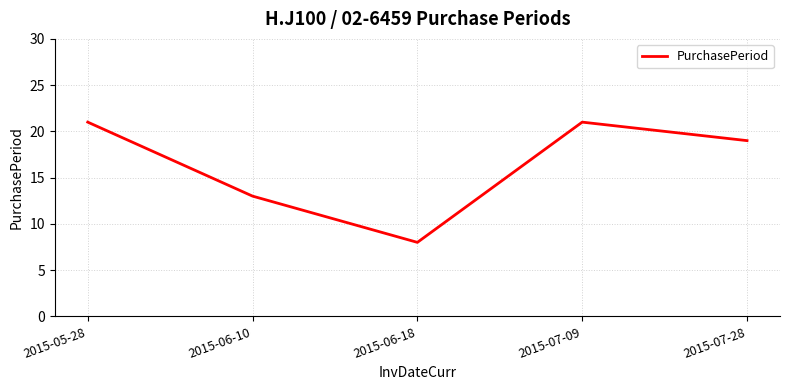

True or false: there are more than 0 points higher than both neighbors.

True